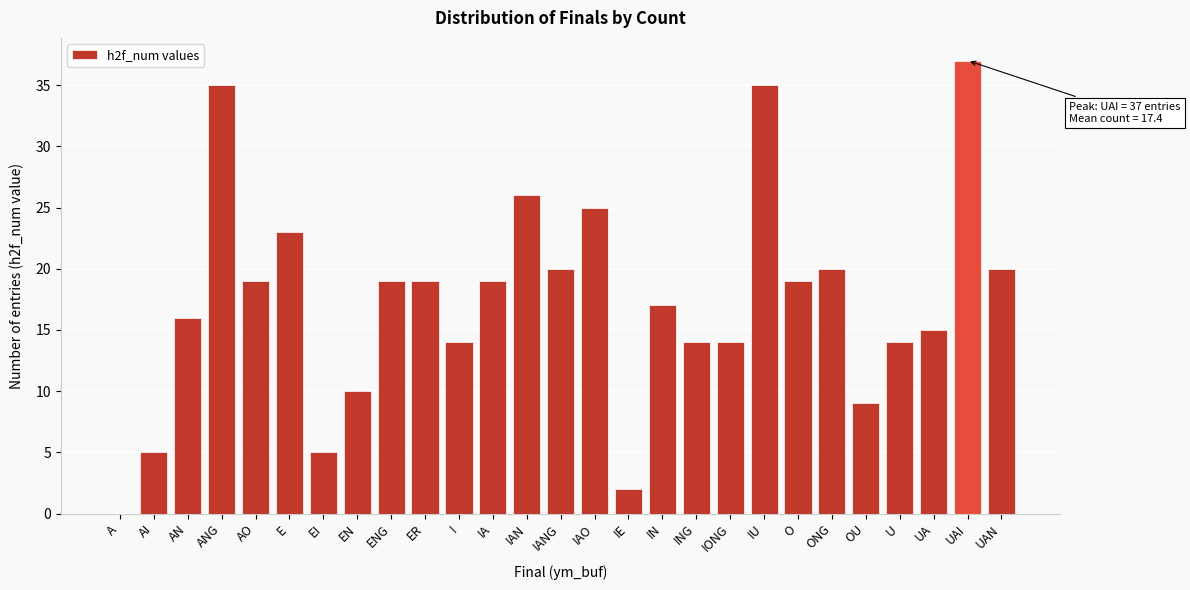

Reading left to right, what are all the values shown in this chart?

A=0	AI=5	AN=16	ANG=35	AO=19	E=23	EI=5	EN=10	ENG=19	ER=19	I=14	IA=19	IAN=26	IANG=20	IAO=25	IE=2	IN=17	ING=14	IONG=14	IU=35	O=19	ONG=20	OU=9	U=14	UA=15	UAI=37	UAN=20